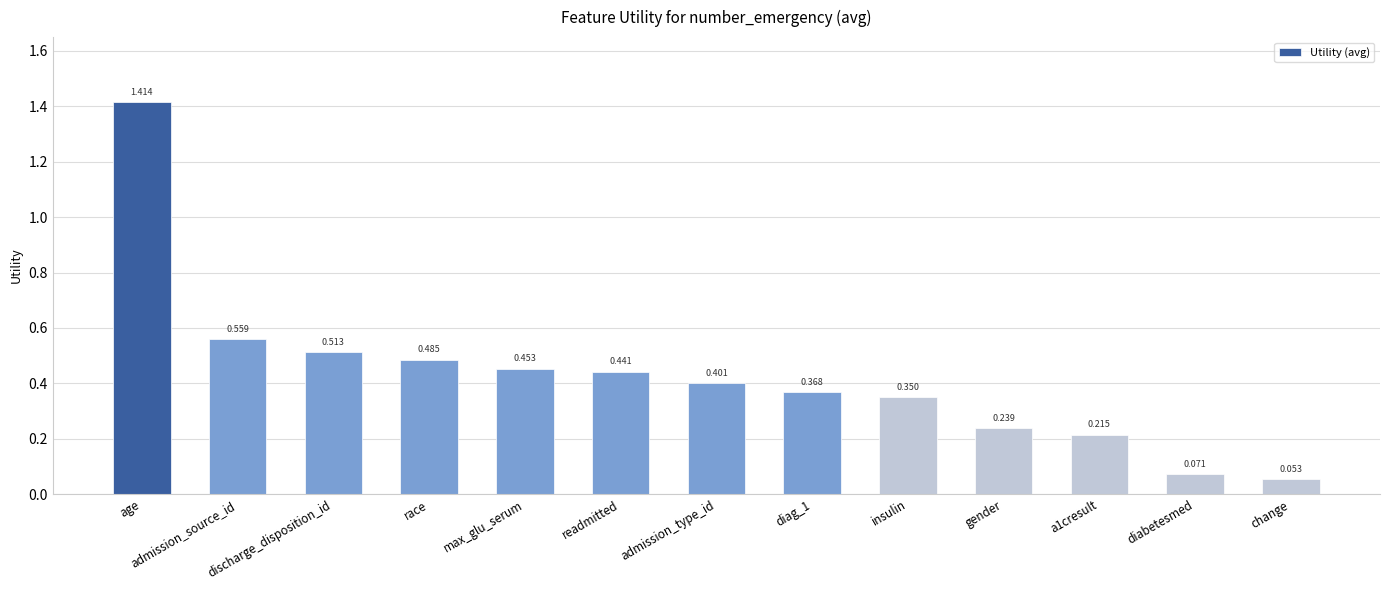

True or false: the data shows 0.1 at gender.

False